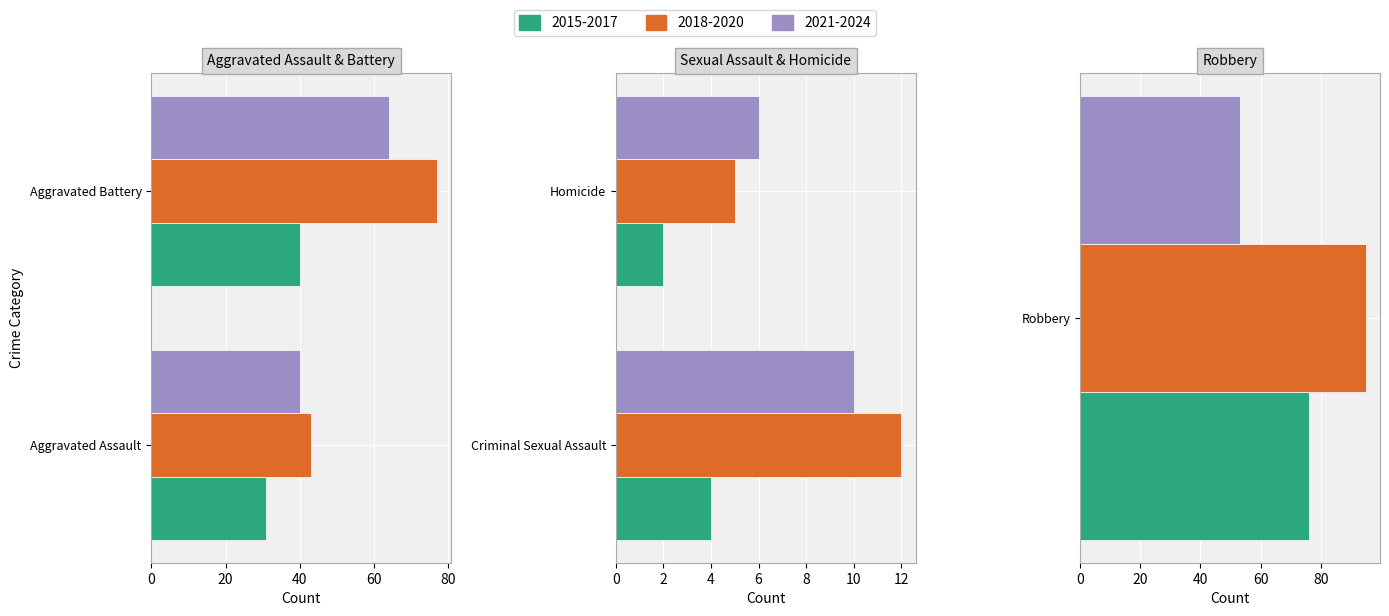

What is the label of the 4th bar from the right?

Aggravated Battery